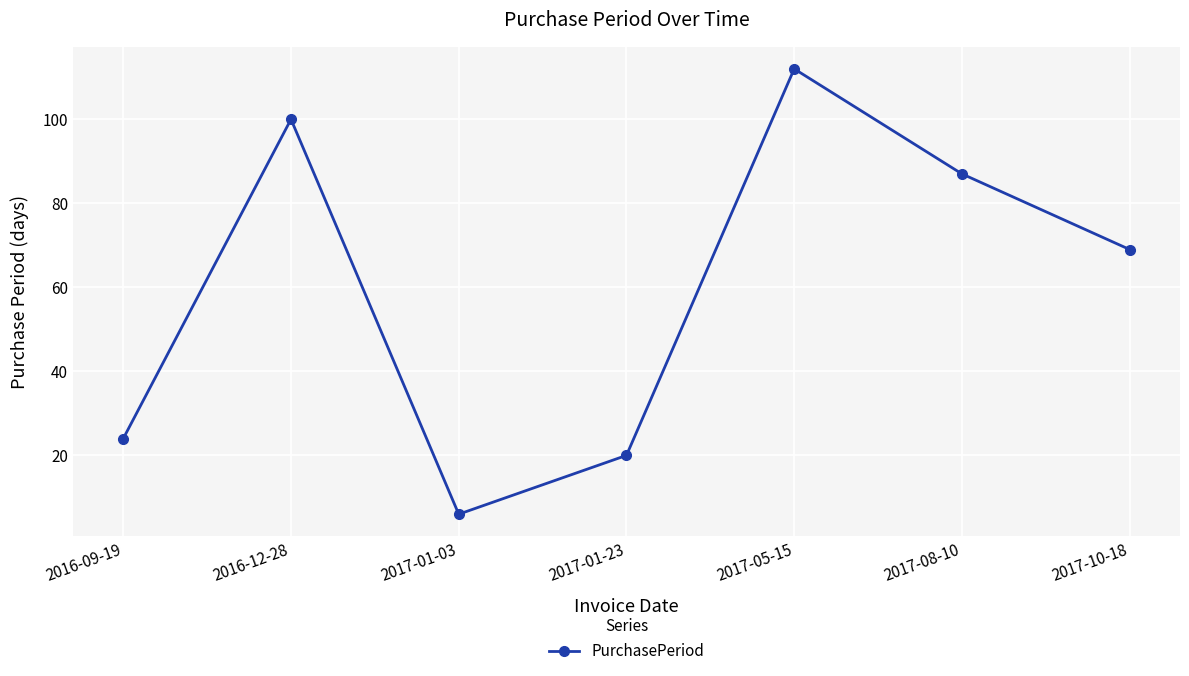

What is the label of the 4th point from the right?

2017-01-23